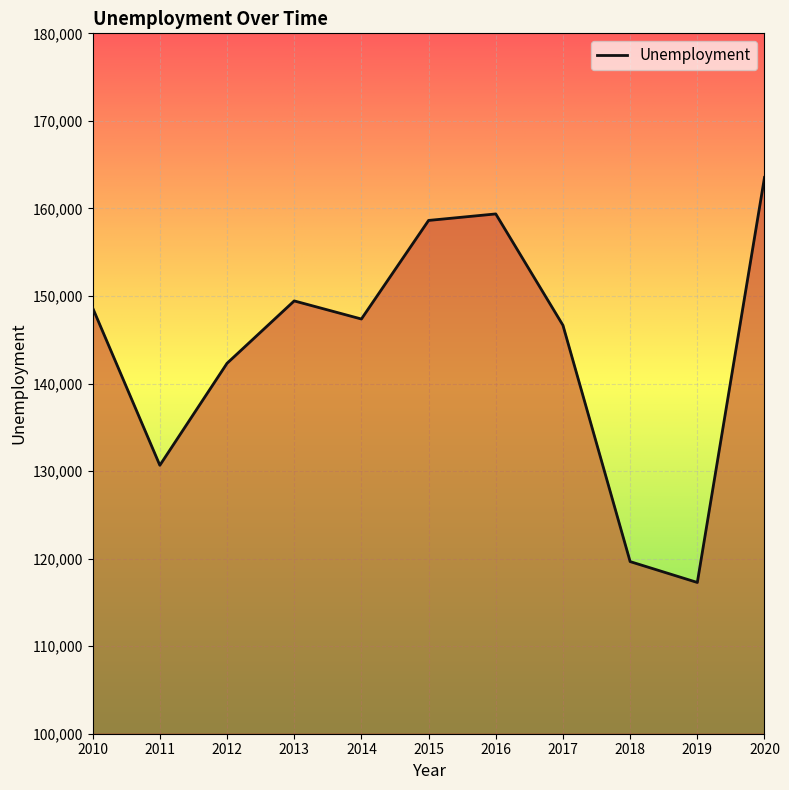

Approximately how many times larger is the value at 2014 compared to 2016?

0.9